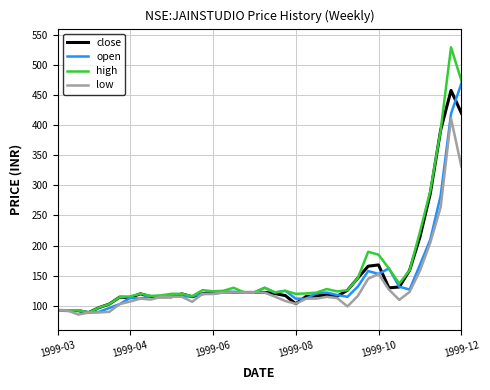

Which series has the widest spread of values?

high